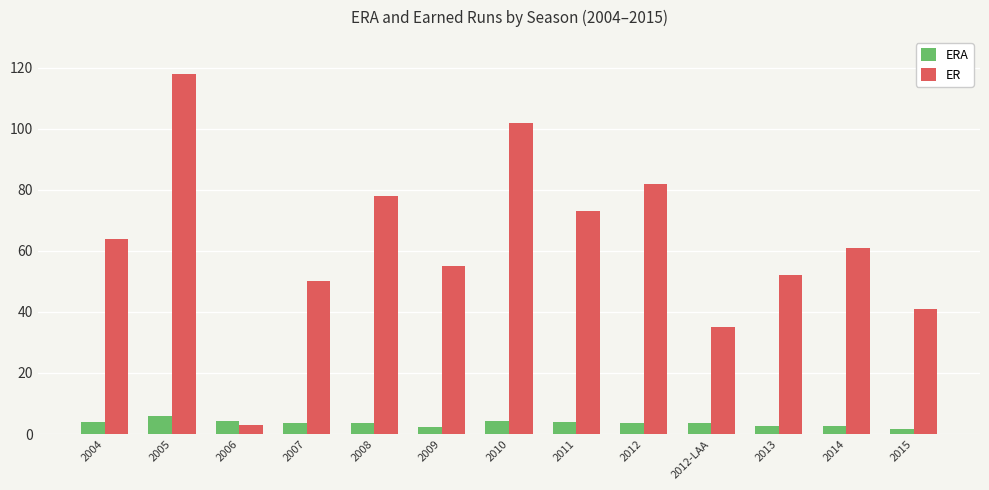

What is the label of the 5th bar from the left?

2008